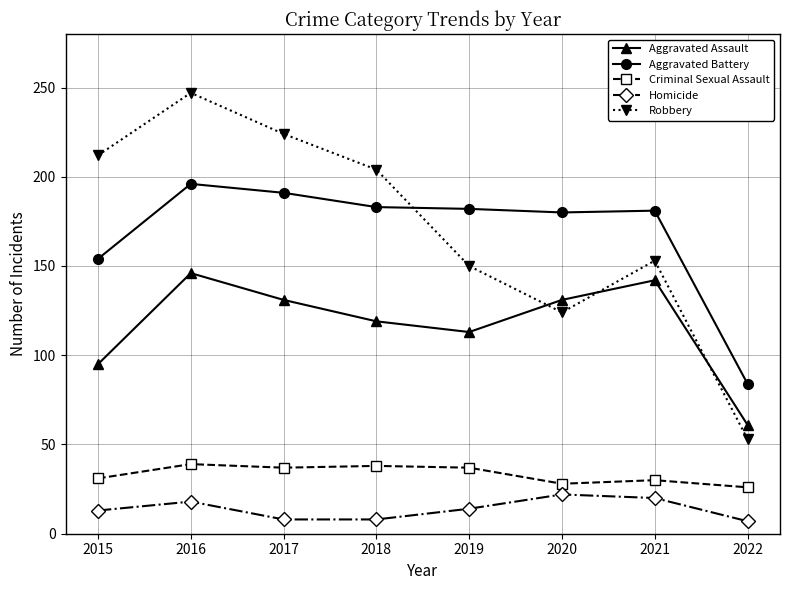

List the series in order of their peak value, lowest first.

Homicide, Criminal Sexual Assault, Aggravated Assault, Aggravated Battery, Robbery